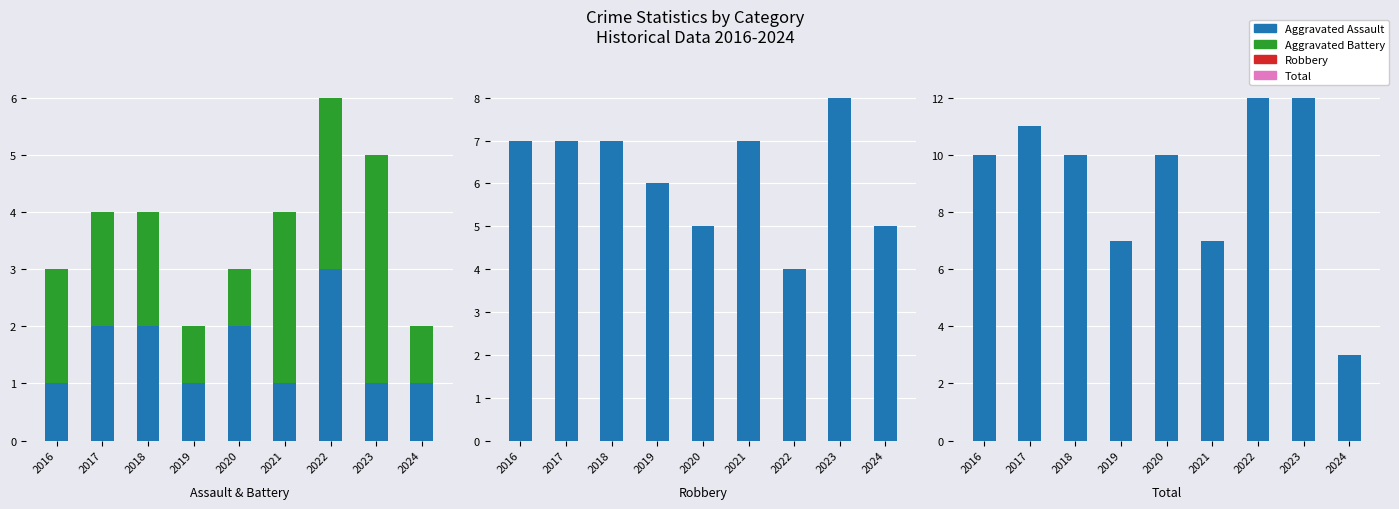

How many values in the Total series exceed 10?

3